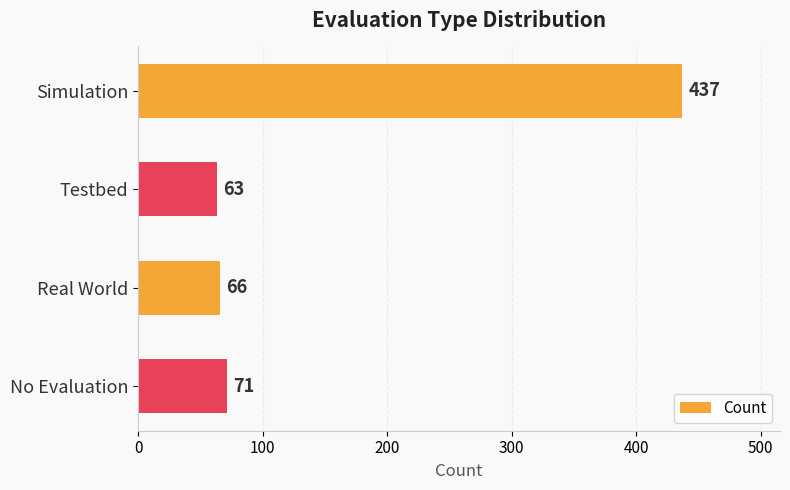

What is the minimum value shown in the chart?

63